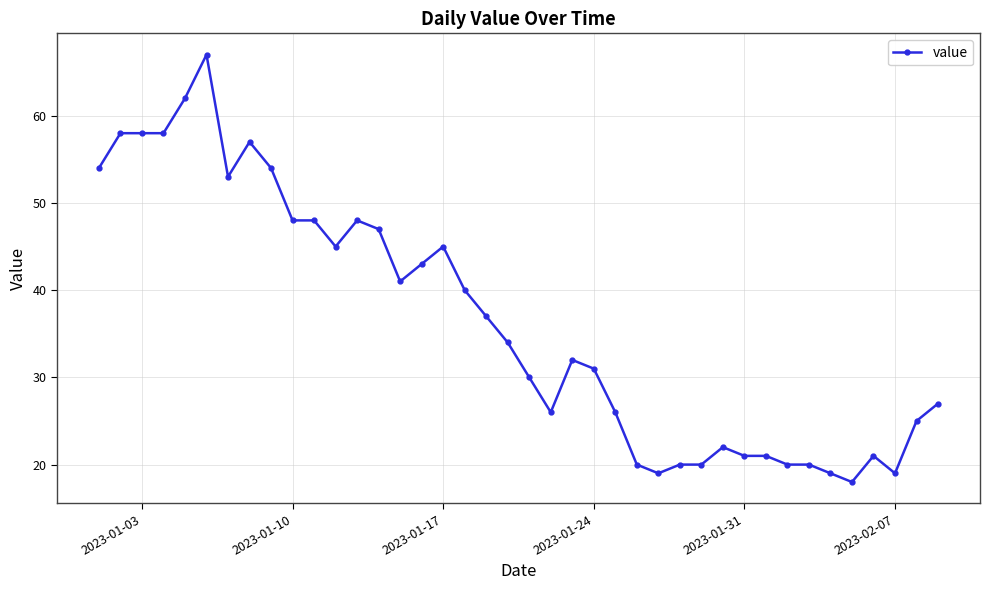

What is the maximum value shown in the chart?

67